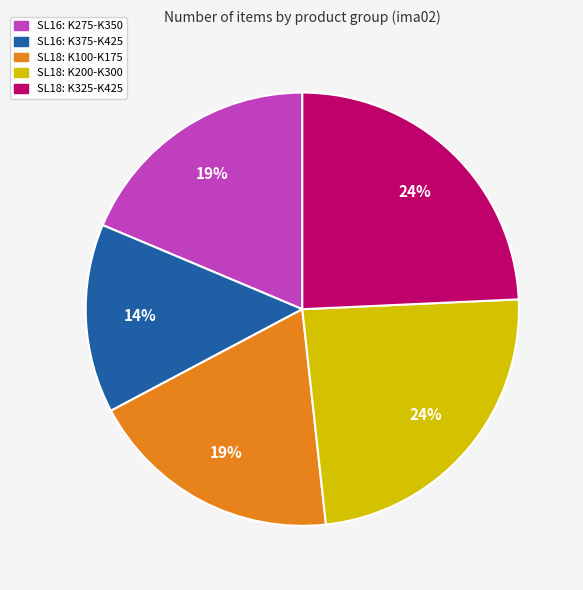

What is the smallest slice in the pie chart?

SL16: K375-K425